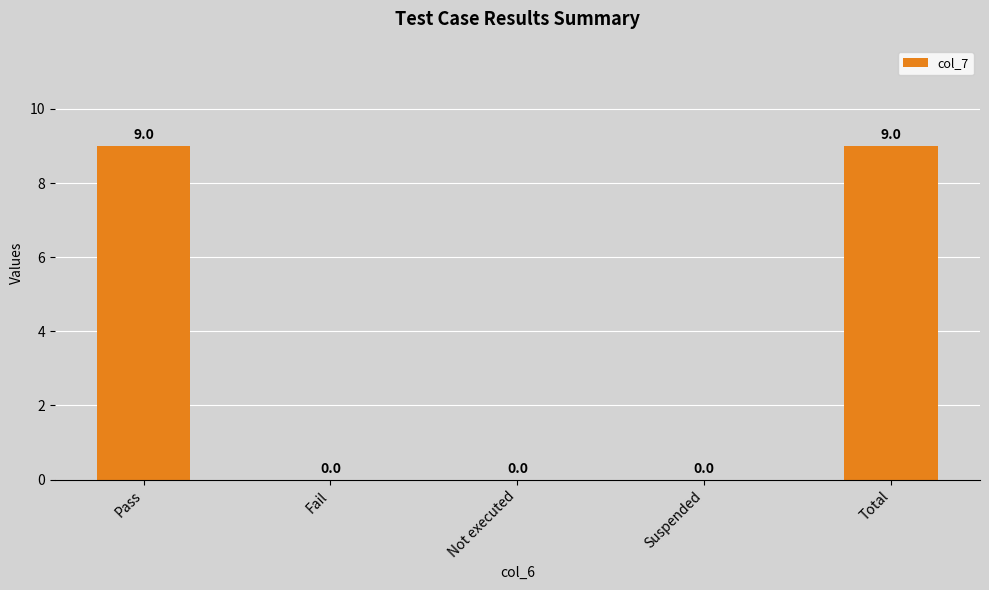

How many values are between 0 and 9?

5